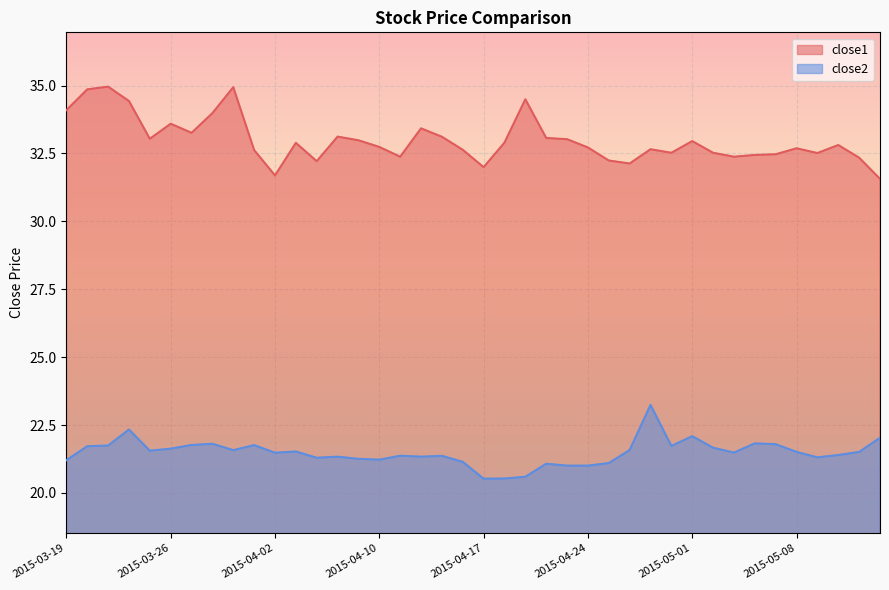

True or false: close2 and close1 cross at least once.

False